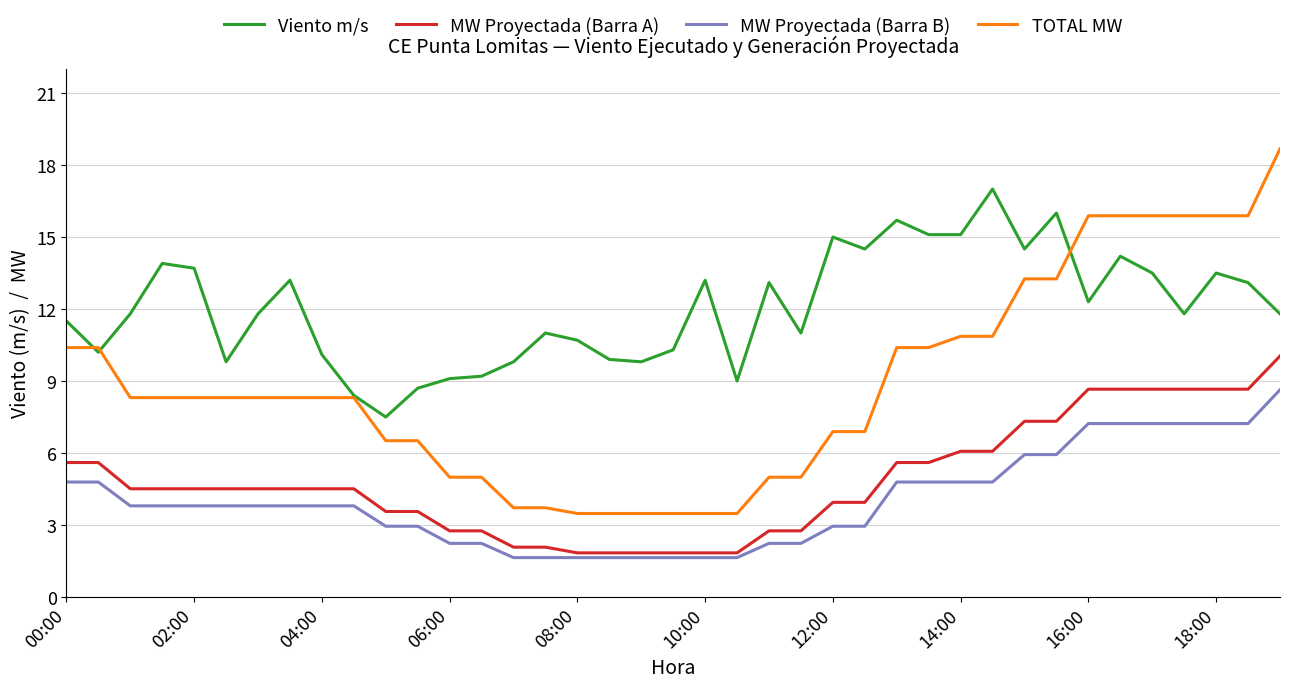

What are all the series names shown in the legend?

Viento m/s, MW Proyectada (Barra A), MW Proyectada (Barra B), TOTAL MW